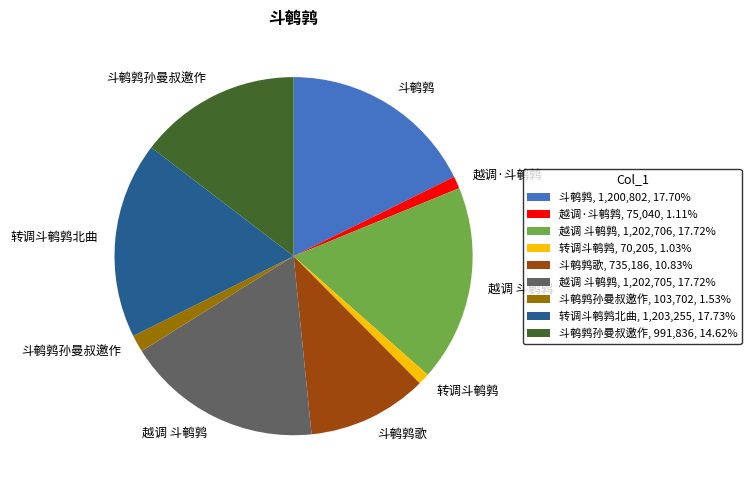

Does 越调 斗鹌鹑, 1,202,705, 17.72% account for over 50% of the chart?

No